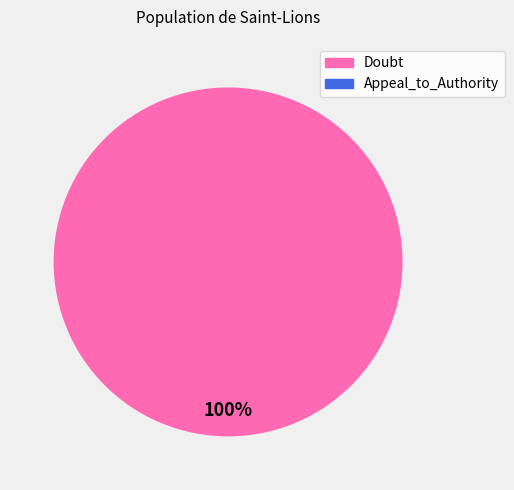

Does any single category account for the majority?

Yes